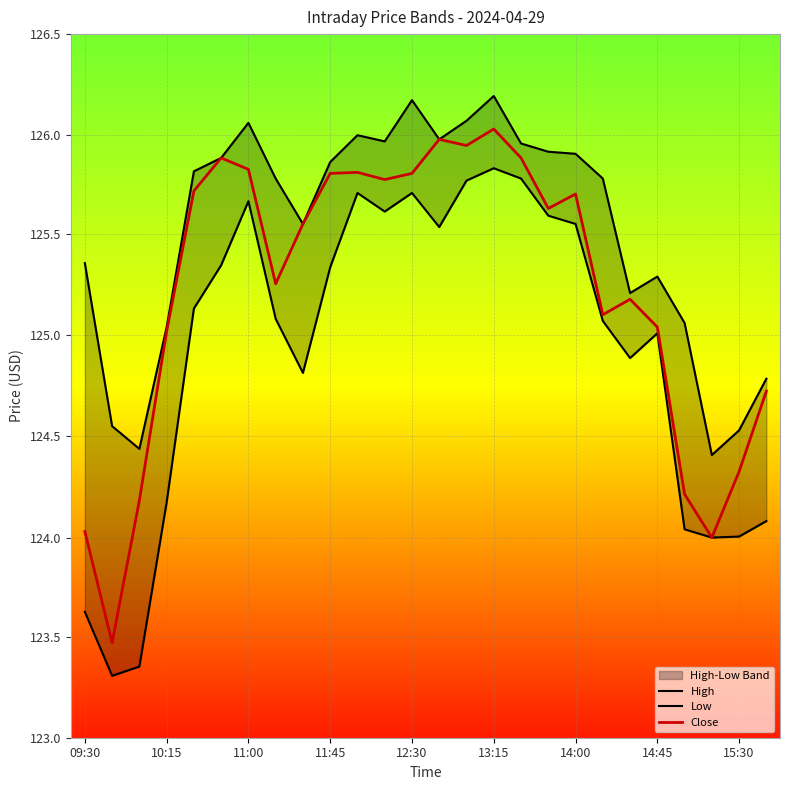

What is the difference between the maximum and second lowest values in the High series?

1.7